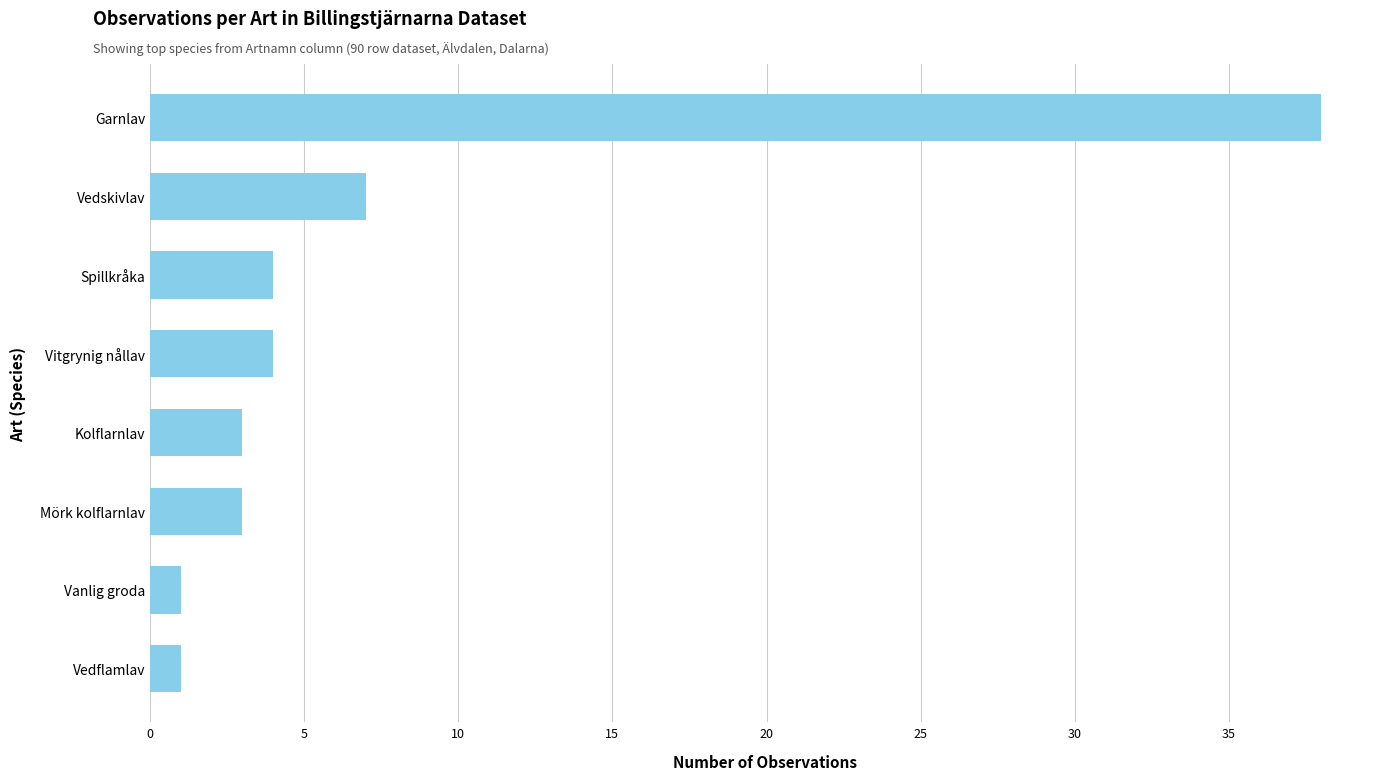

What is the difference between the values at Spillkråka and Garnlav?

34